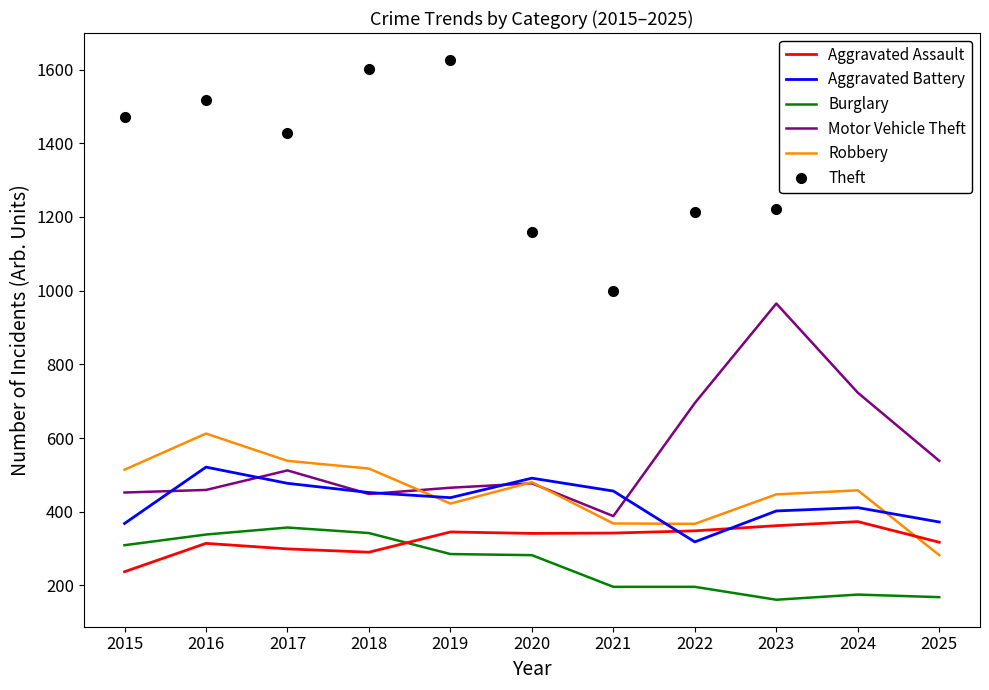

Which series has the largest total across all categories?

Theft